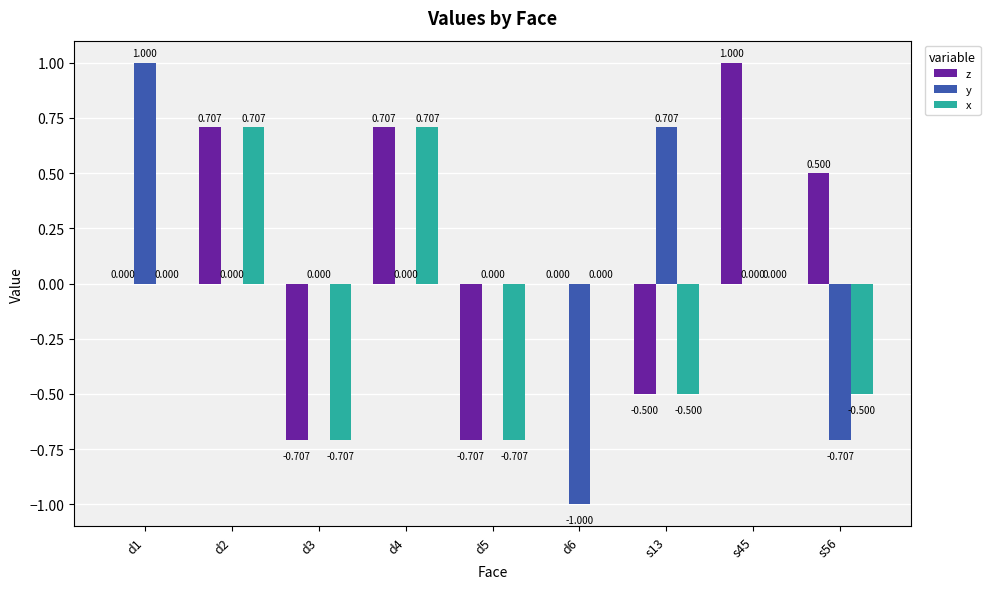

How many distinct data groups are displayed?

3